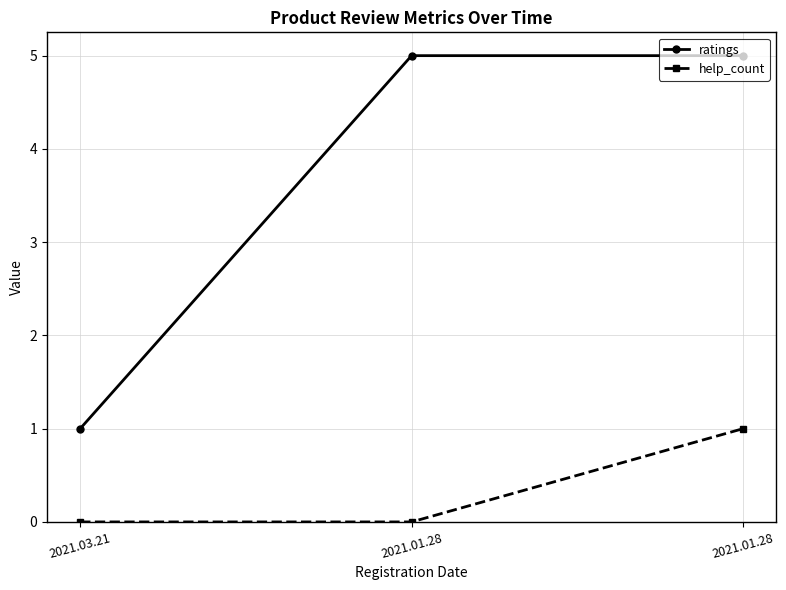

Reading left to right, extract all data points from this chart.

ratings: 2021.03.21=1	2021.01.28=5	2021.01.28=5
help_count: 2021.03.21=0	2021.01.28=0	2021.01.28=1